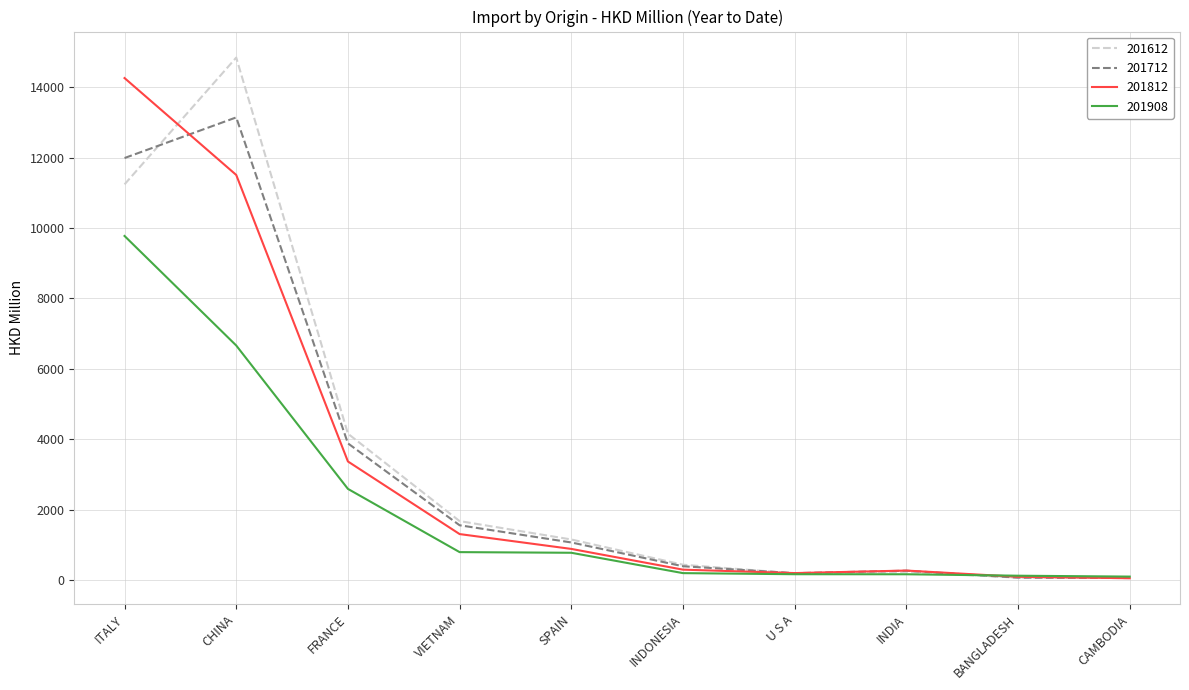

What is the greatest value displayed?

14846.1